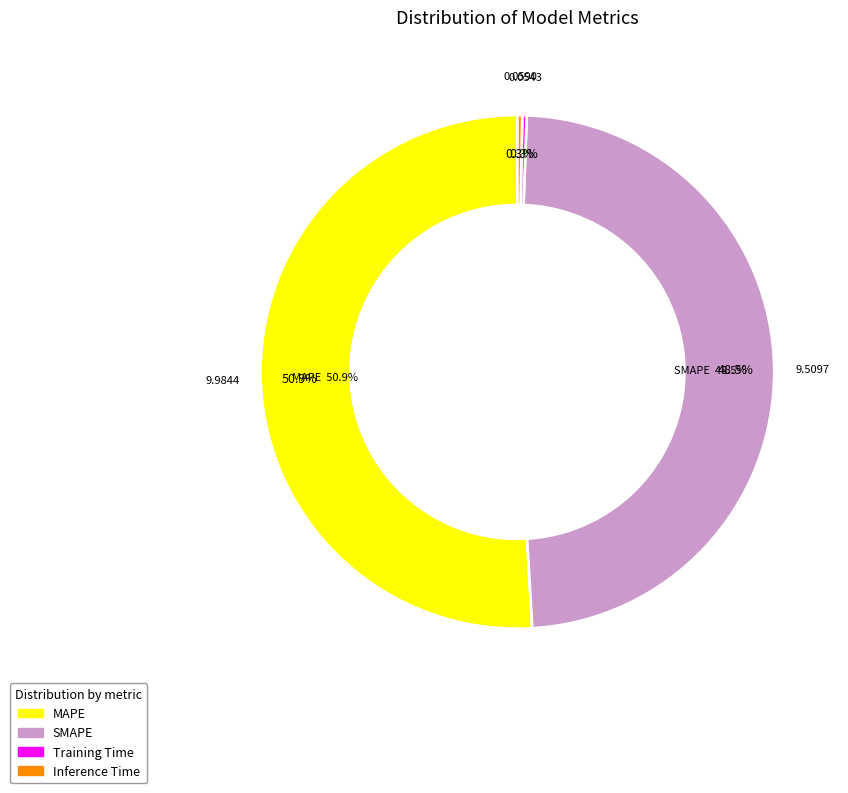

How many segments does this pie chart have?

4